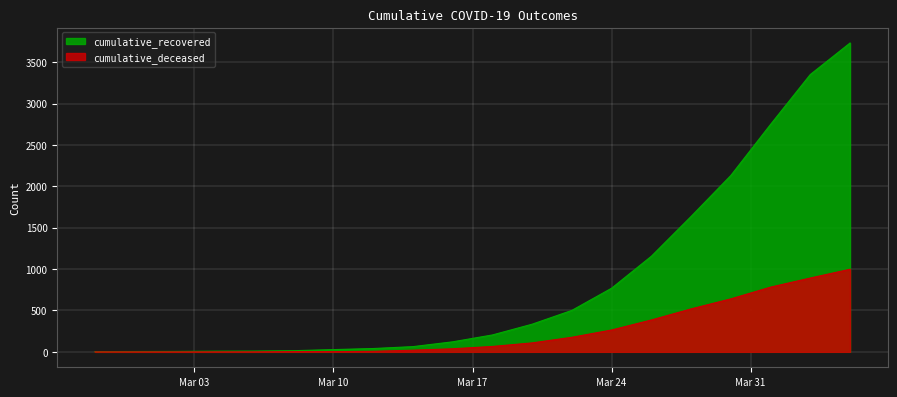

Reading left to right, what are all the values shown in this chart?

cumulative_recovered: 3	4	5	8	9	14	27	40	63	121	204	334	501	769	1155	1636	2131	2748	3351	3732
cumulative_deceased: 0	0	0	0	0	2	2	6	20	37	65	108	176	264	385	519	640	782	892	998